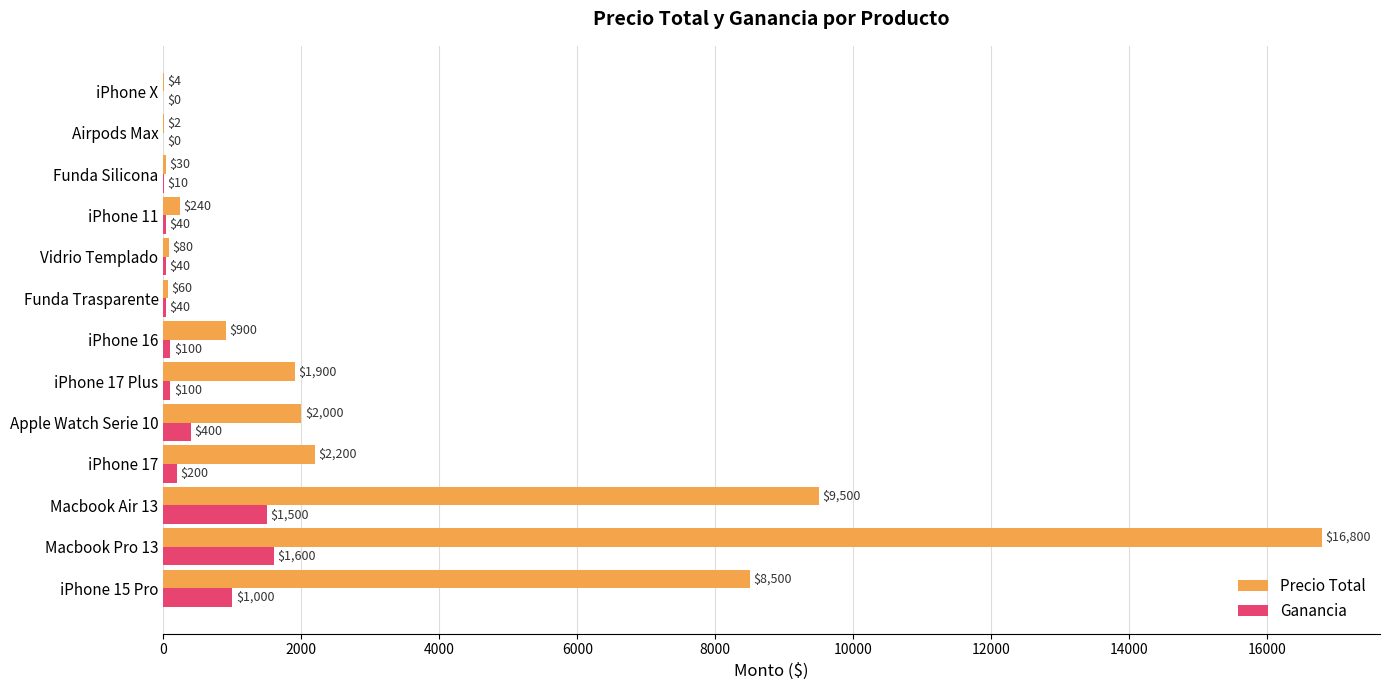

Between iPhone 15 Pro and iPhone 17, which series saw the biggest shift?

Precio Total